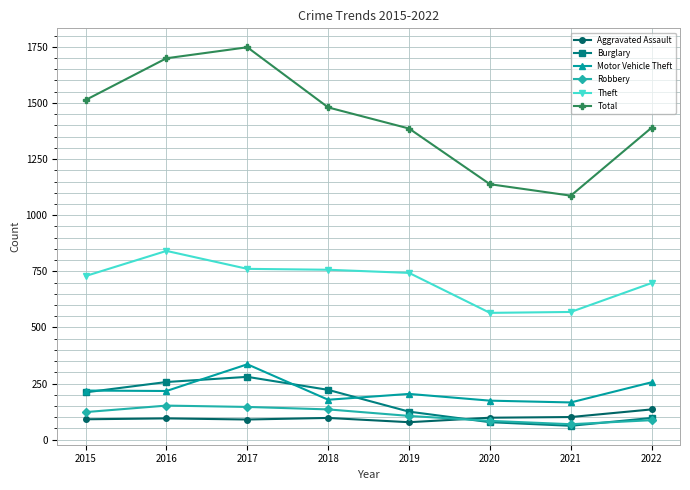

What are all the series names shown in the legend?

Aggravated Assault, Burglary, Motor Vehicle Theft, Robbery, Theft, Total